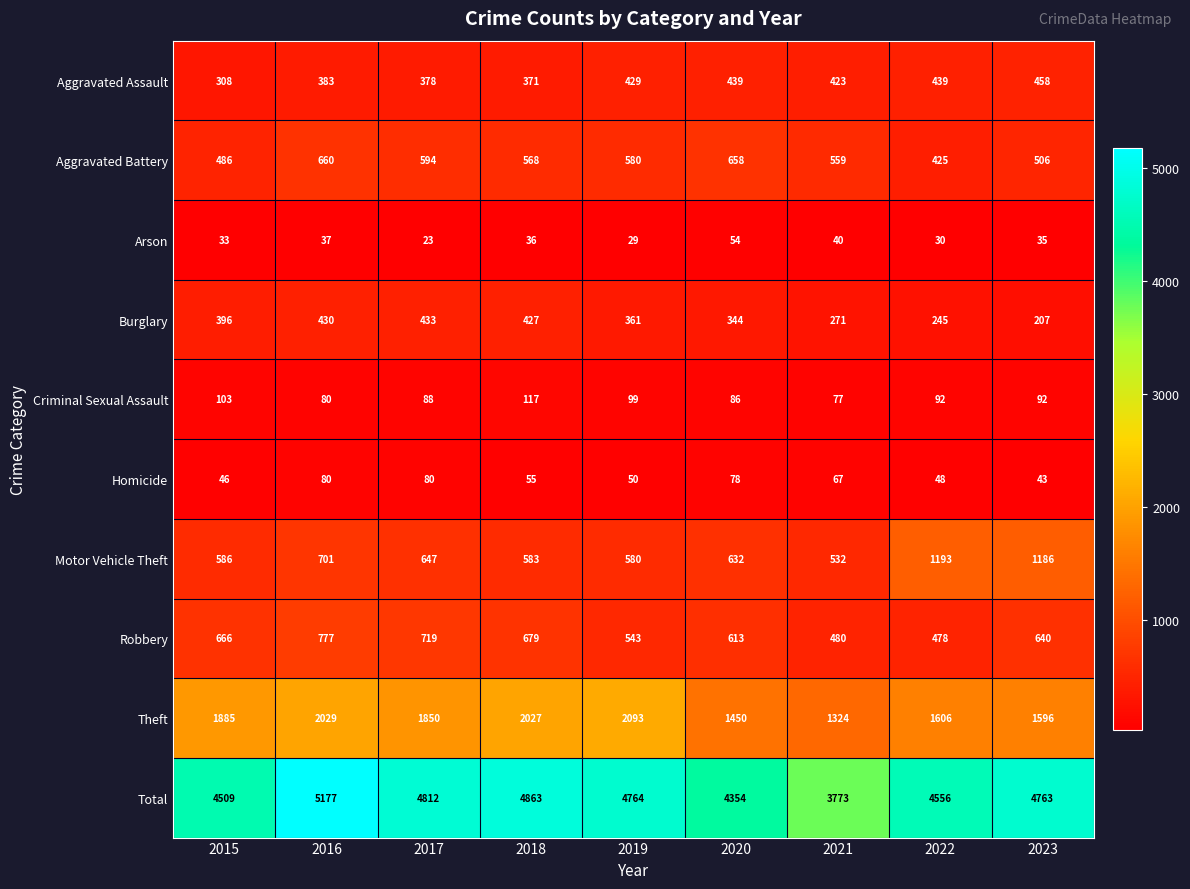

List the series in order of their peak value, lowest first.

Arson, Homicide, Criminal Sexual Assault, Burglary, Aggravated Assault, Aggravated Battery, Robbery, Motor Vehicle Theft, Theft, Total